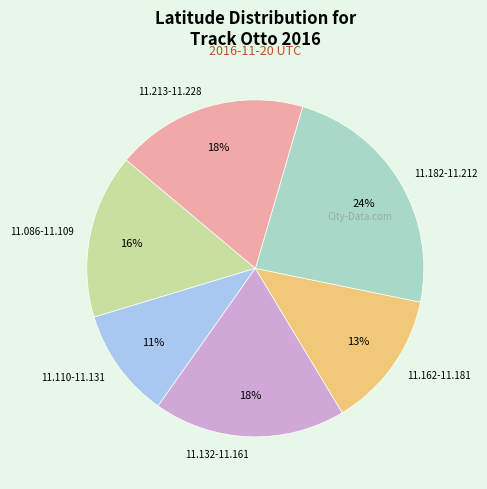

To the nearest percent, what portion does 11.132-11.161 represent?

18%